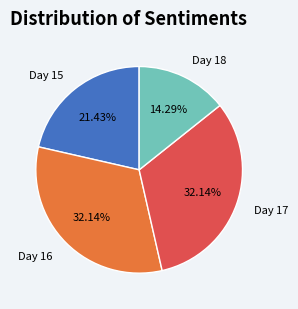

Combined, what portion of the pie is Day 17 and Day 18?

46.4%